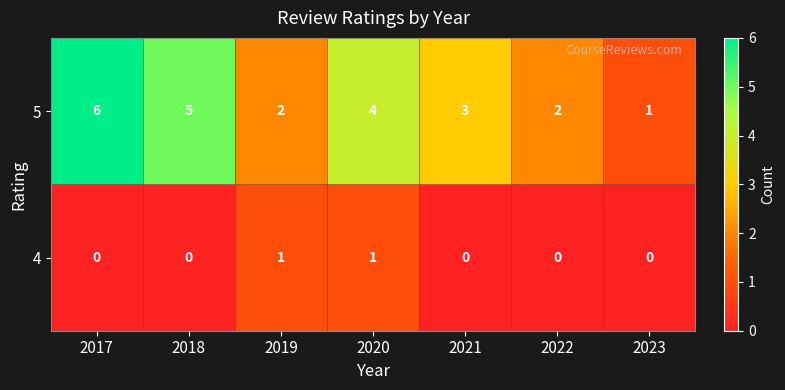

How many data points in 4 are above 0?

2